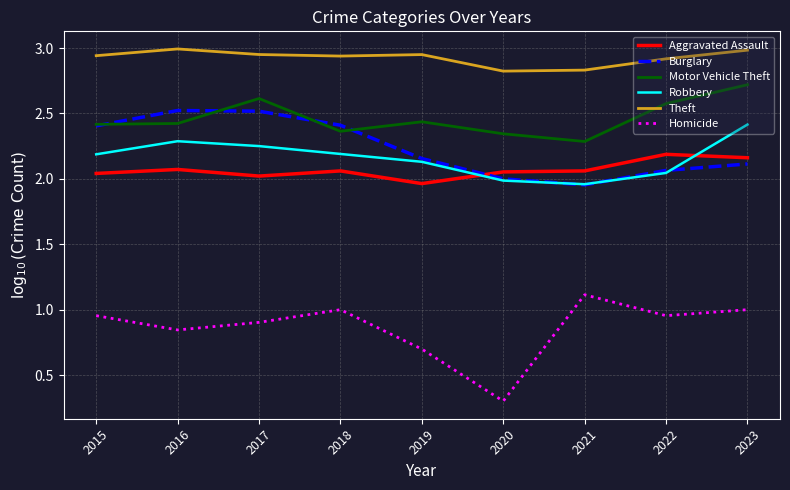

What is the difference between the second highest and second lowest values in the Burglary series?

0.5